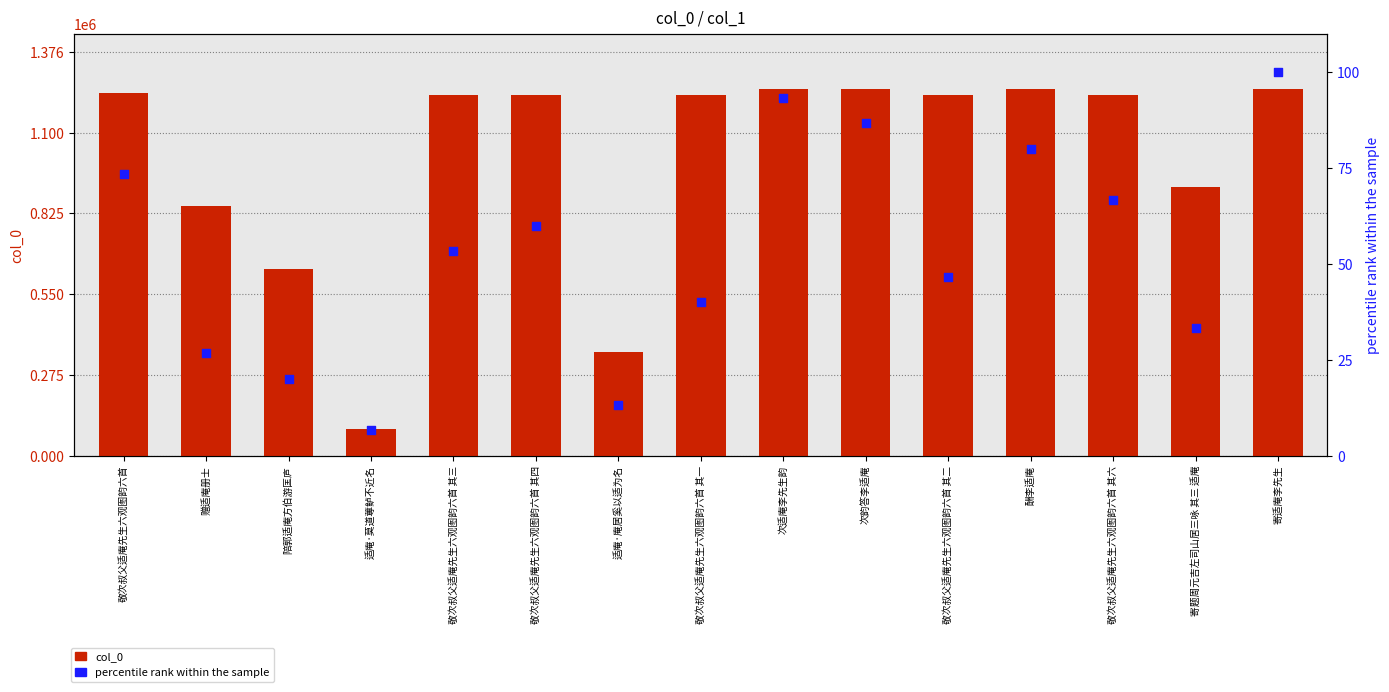

What are all the series names shown in the legend?

col_0, percentile rank